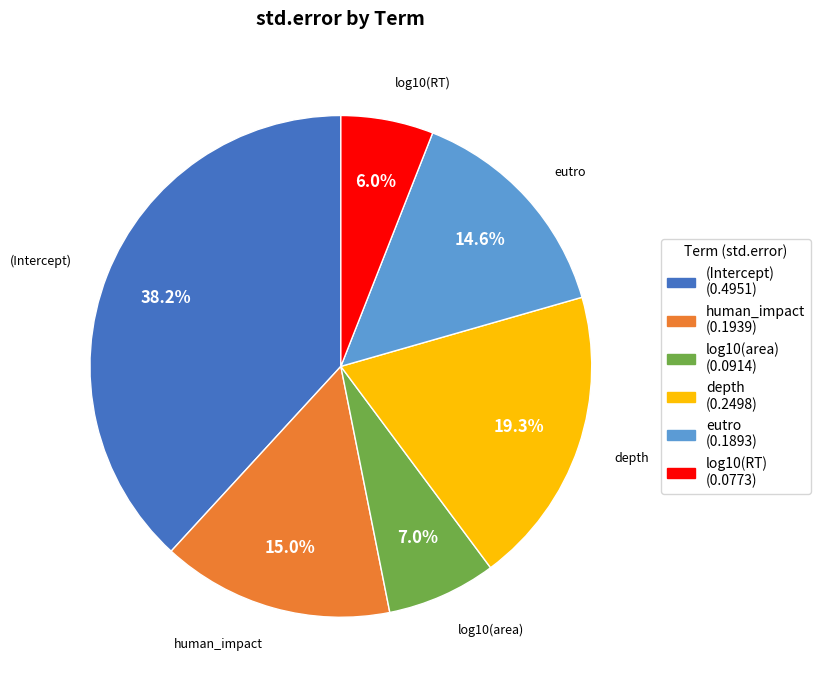

How many slices are in this pie chart?

6